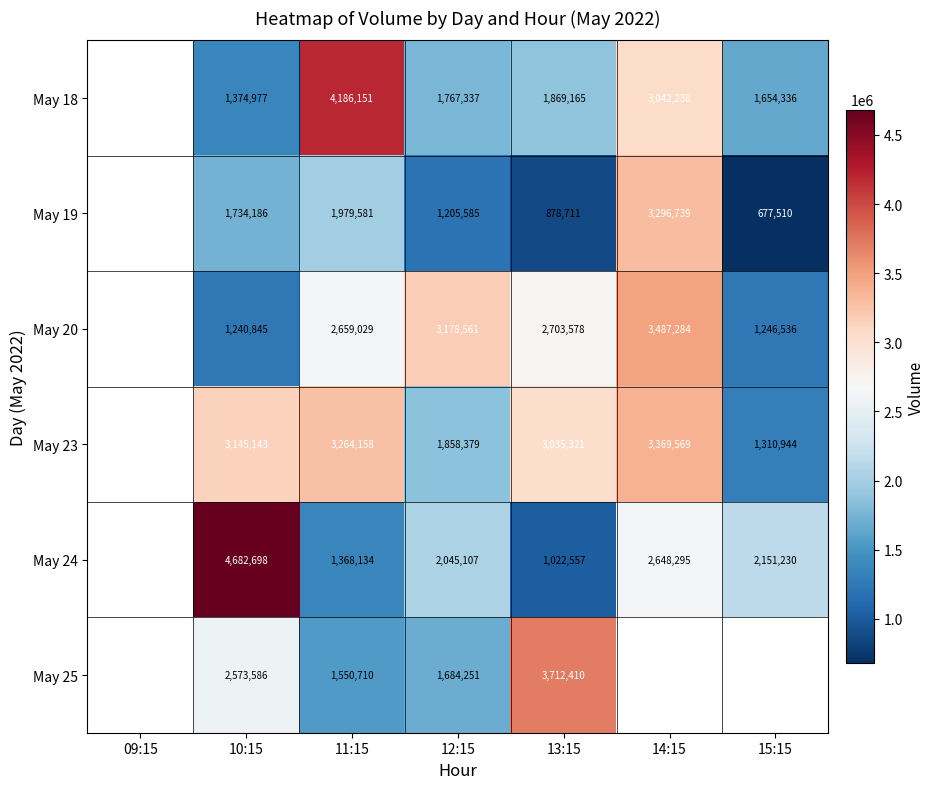

What is the total value across all series at 10:15?

14751435